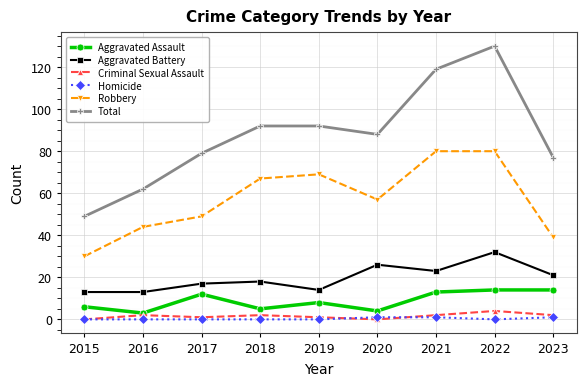

List the series in order of their peak value, lowest first.

Homicide, Criminal Sexual Assault, Aggravated Assault, Aggravated Battery, Robbery, Total